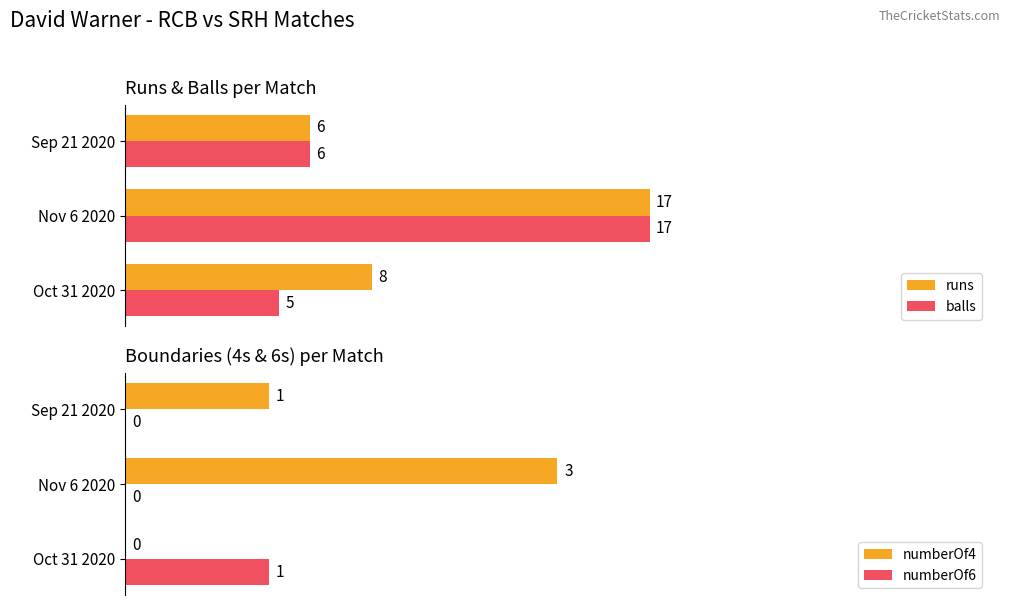

Rank the categories by balls value from highest to lowest.

Nov 6 2020, Sep 21 2020, Oct 31 2020